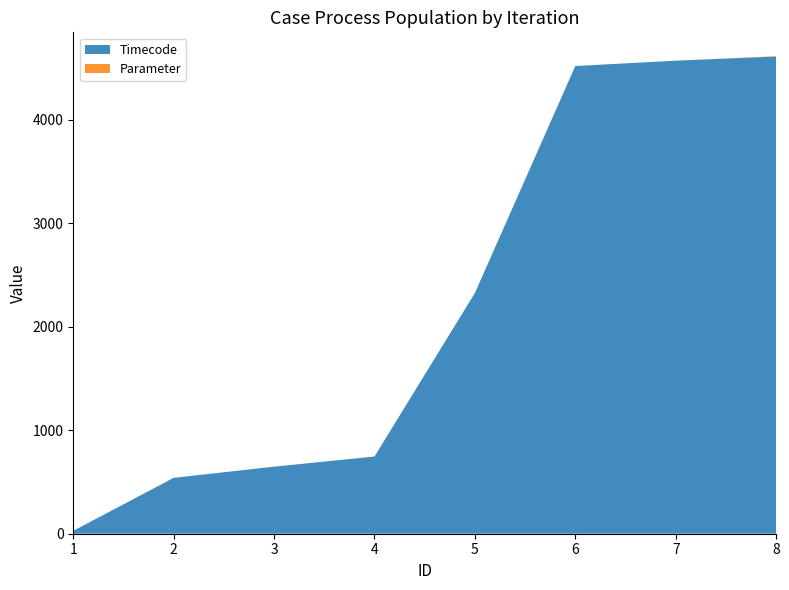

Reading right to left, transcribe all the data shown in this chart.

Timecode: 8=4611	7=4571	6=4519	5=2326	4=746	3=648	2=540	1=28
Parameter: 8=3	7=0	6=0	5=0	4=0	3=0	2=0	1=0